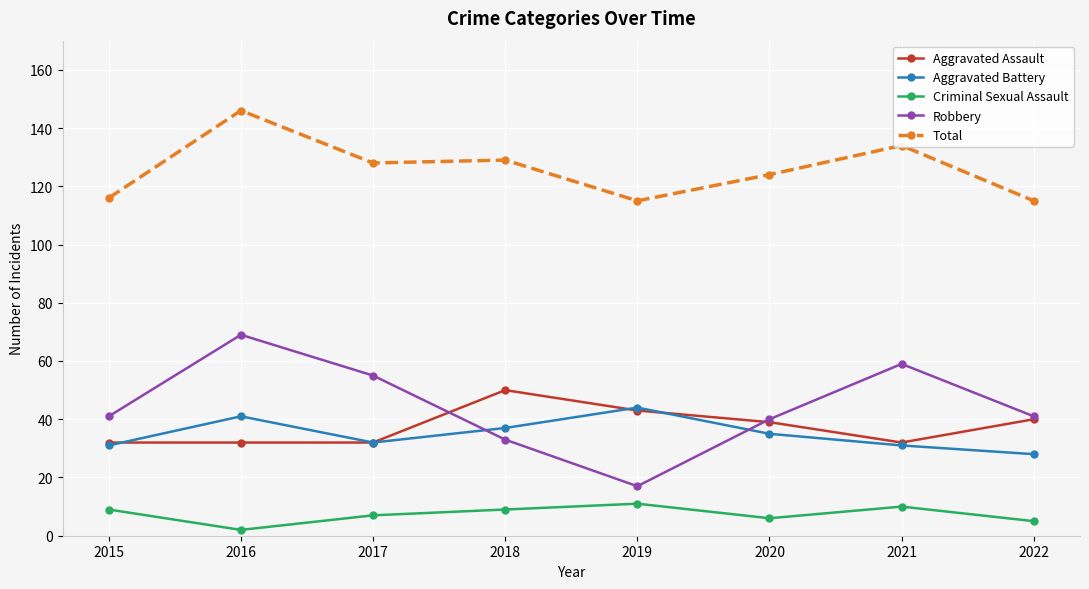

True or false: Total has more than 0 interior local peaks.

True